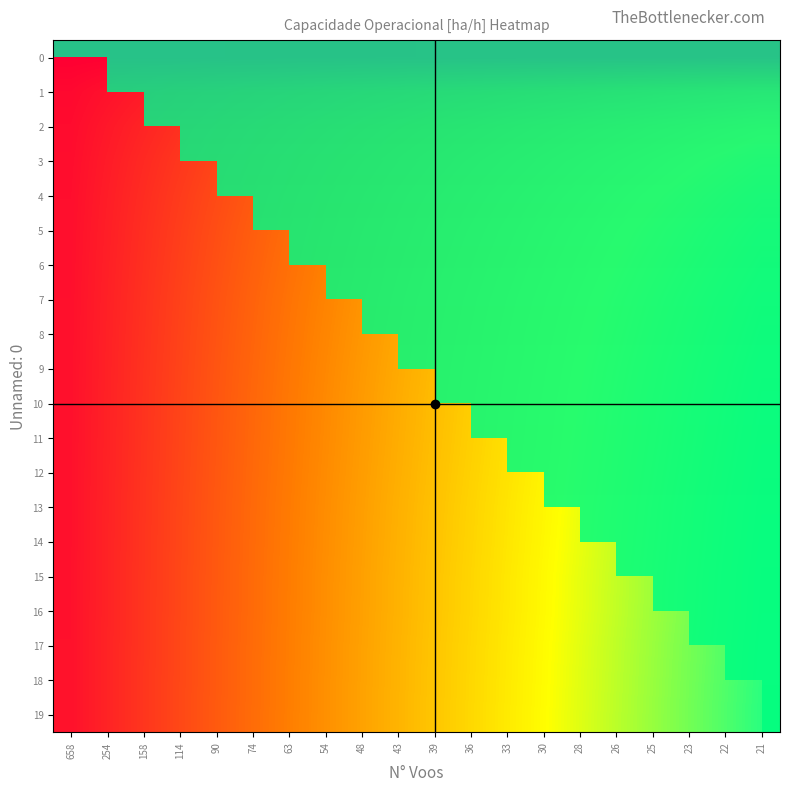

What is the difference between the highest and lowest values at 158?

0.6